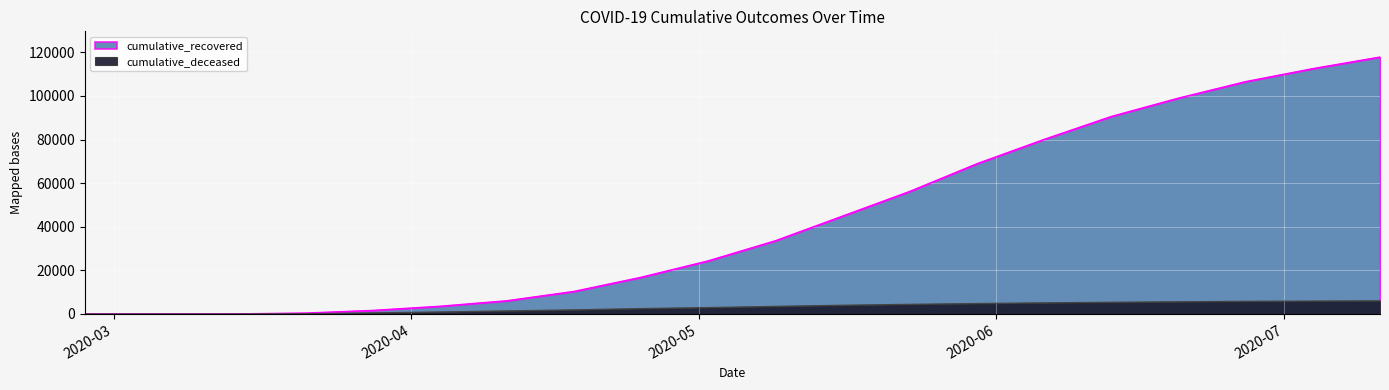

Which series has the largest total across all categories?

cumulative_recovered